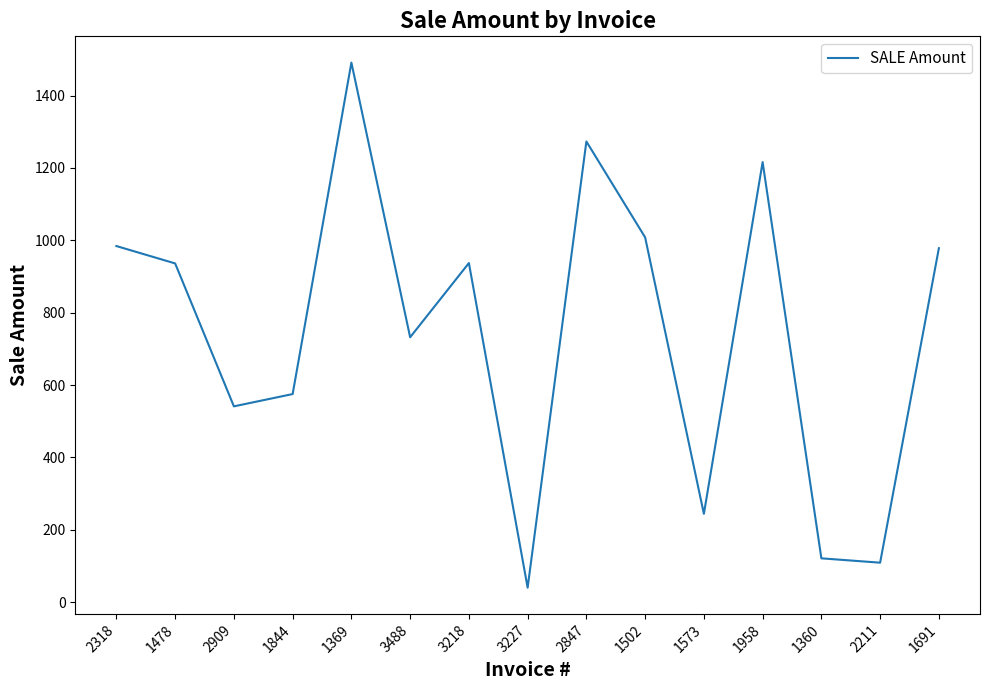

At which label is the value closest to 765?

3488